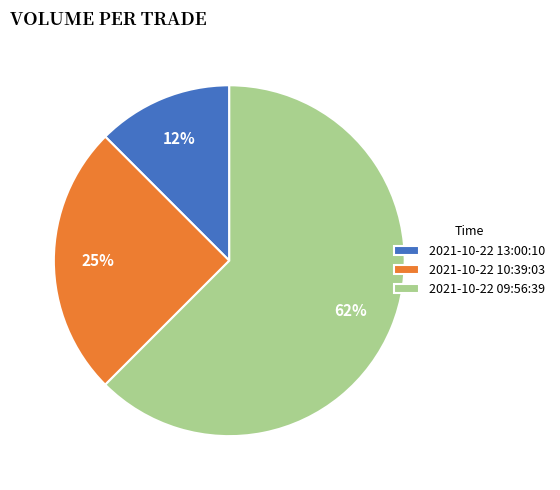

The 2021-10-22 10:39:03 slice represents 25% of the pie. True or false?

True